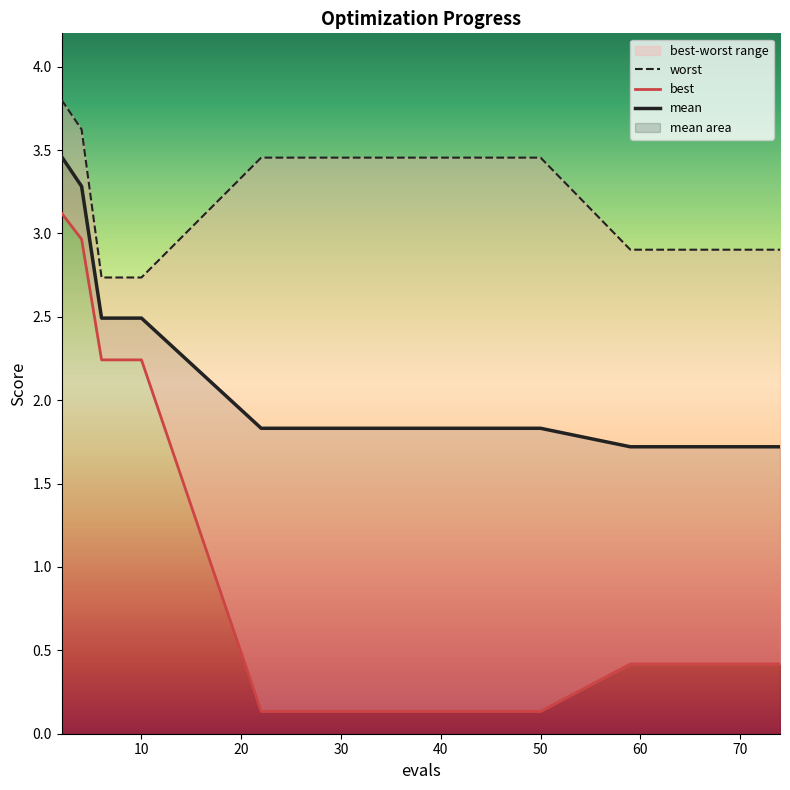

What is the spread (max minus min) of values at 50?

3.3